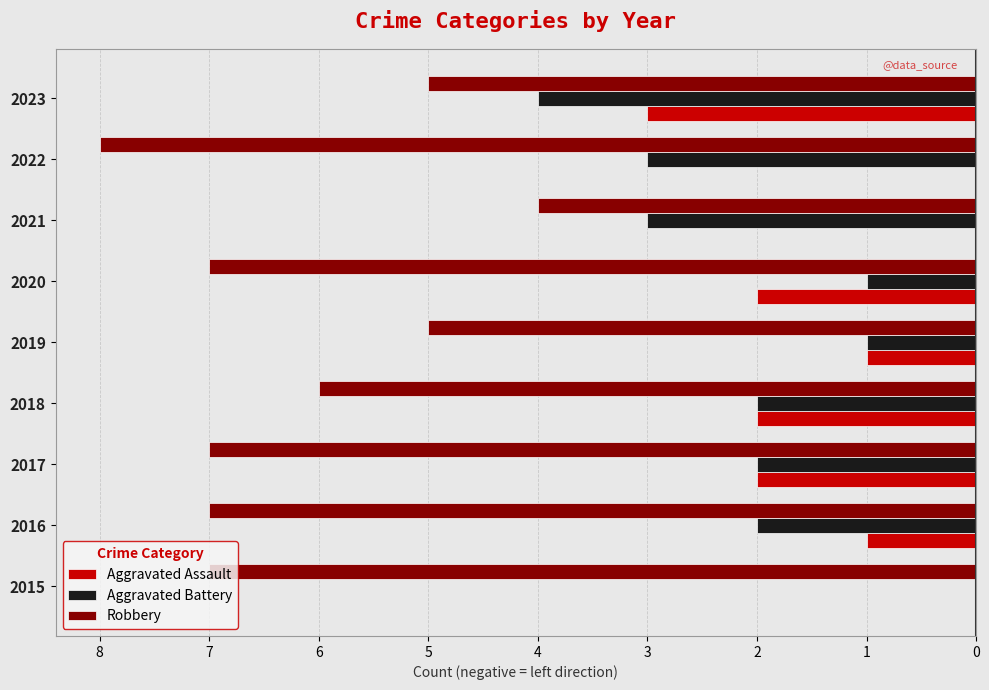

What are all the series names shown in the legend?

Aggravated Assault, Aggravated Battery, Robbery